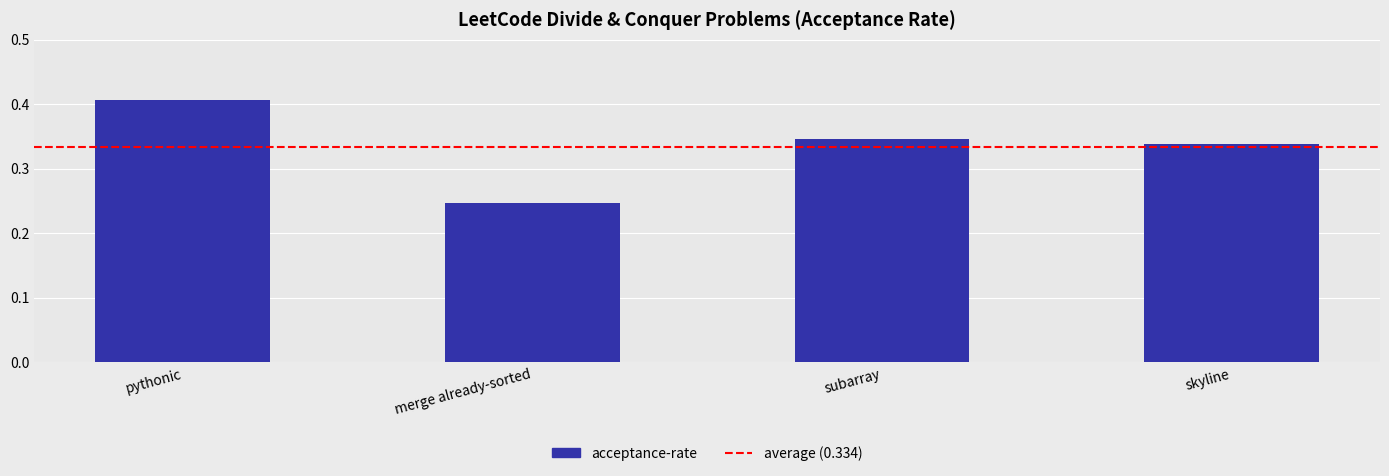

Does the chart contain any negative values?

No